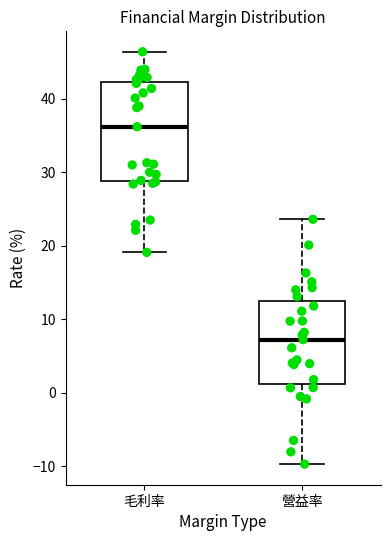

Reading left to right, read every box against the y-axis: the position of its median line, the range the box covers, and the ends of its whiskers. The values are not printed on the chart, so give them approximately, as read against the axis.

毛利率: median 36, box 29 to 42, whiskers 19 to 46
營益率: median 7, box 1 to 12, whiskers -10 to 24